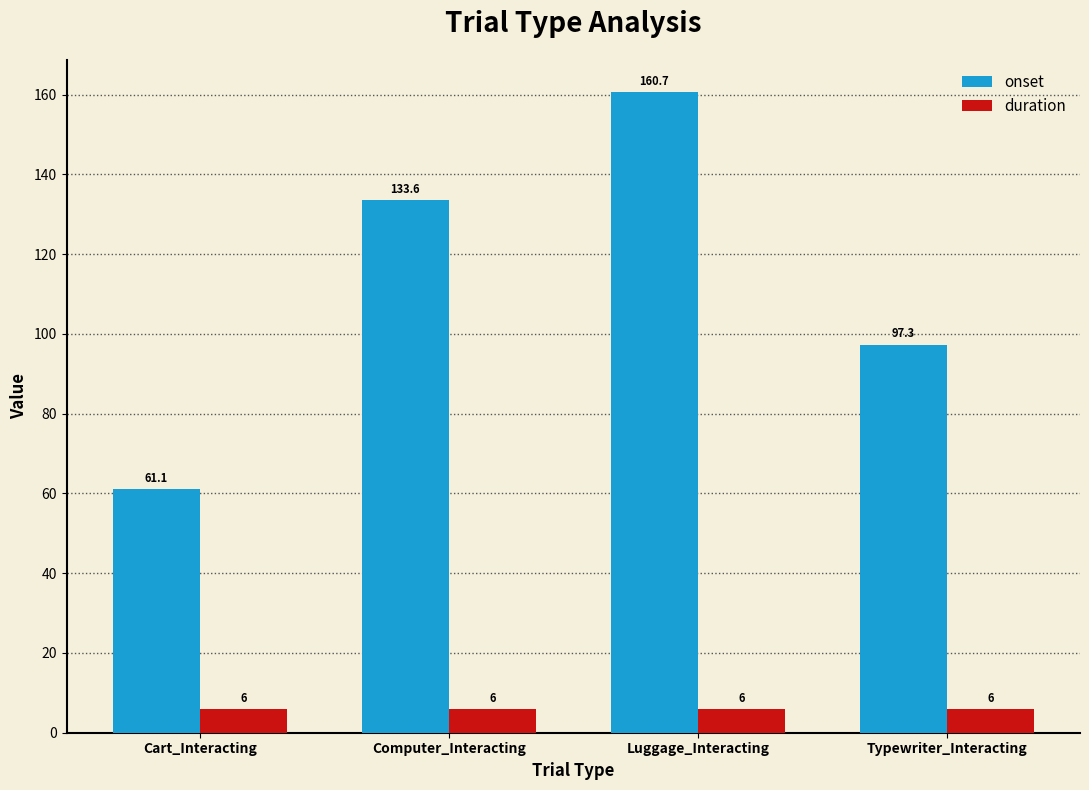

What is the value of the onset bar at the 1st from the left?

61.1